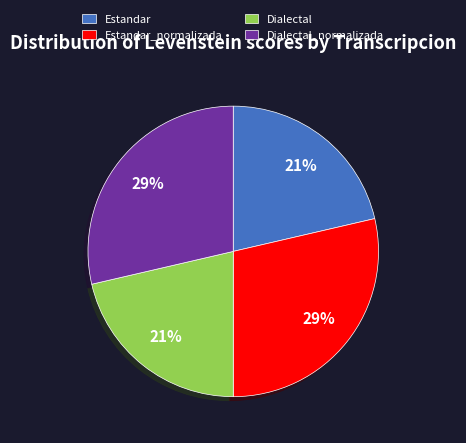

Do Estandar and Dialectal together represent more than half of the pie?

No